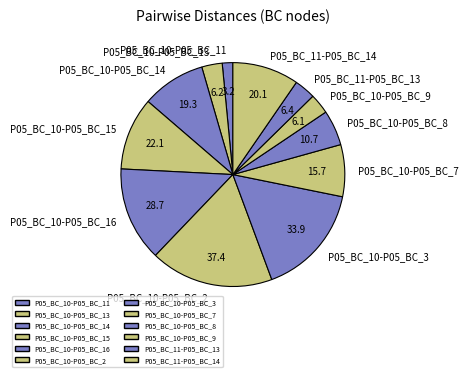

Do P05_BC_10-P05_BC_2 and P05_BC_11-P05_BC_13 together represent more than half of the pie?

No